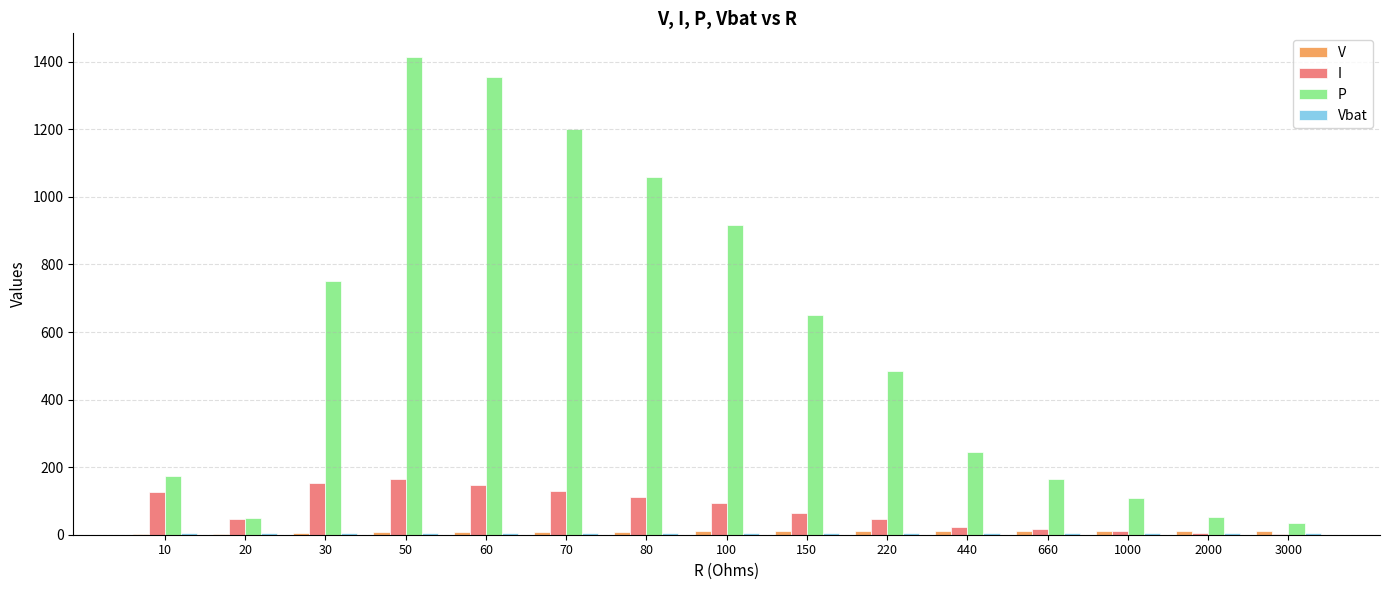

Which label corresponds to the largest value in the chart?

50